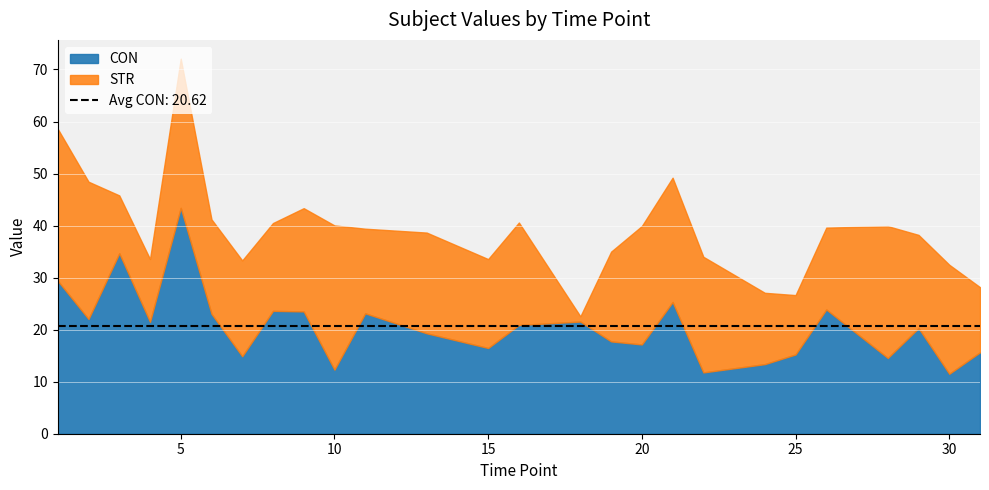

Between 9 and 20, which is larger?

9